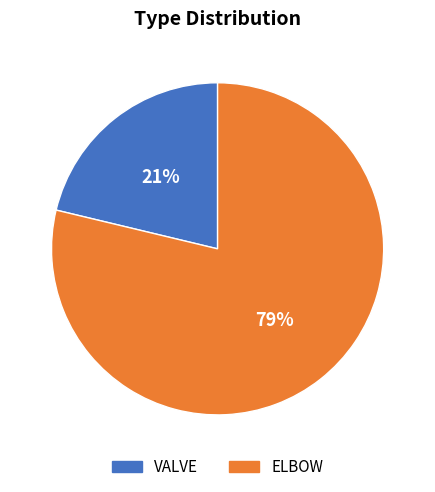

Is it true that ELBOW is 79% of the pie?

True